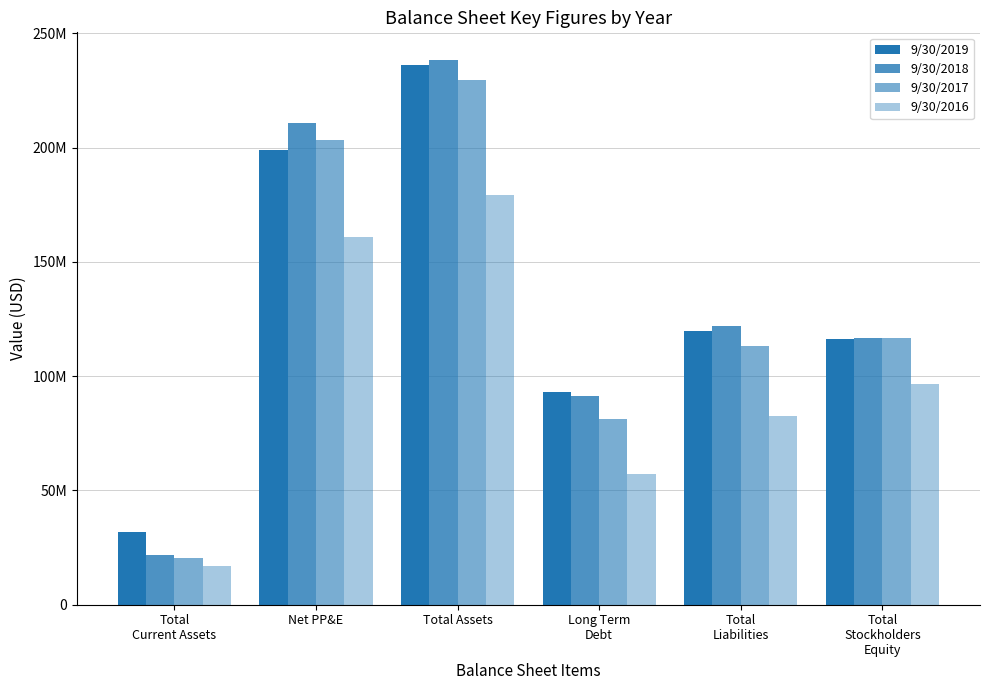

At which label does 9/30/2019 first exceed 119867053?

Net PP&E